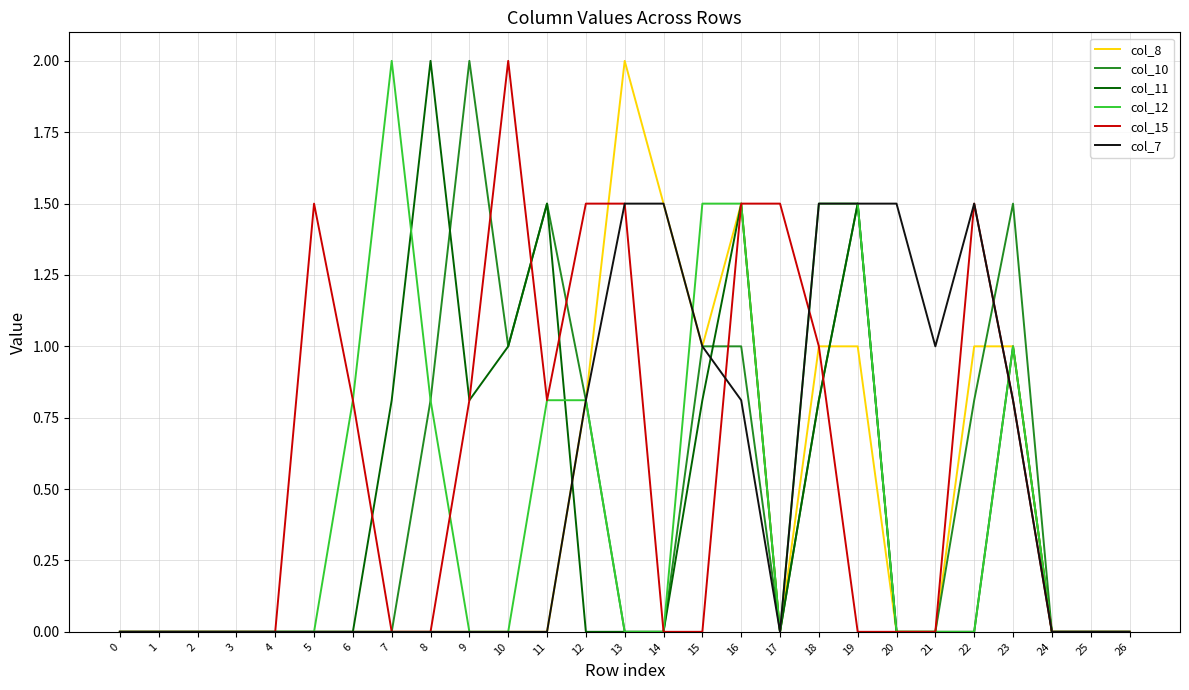

What is the difference between the highest and lowest values at 15?

1.5